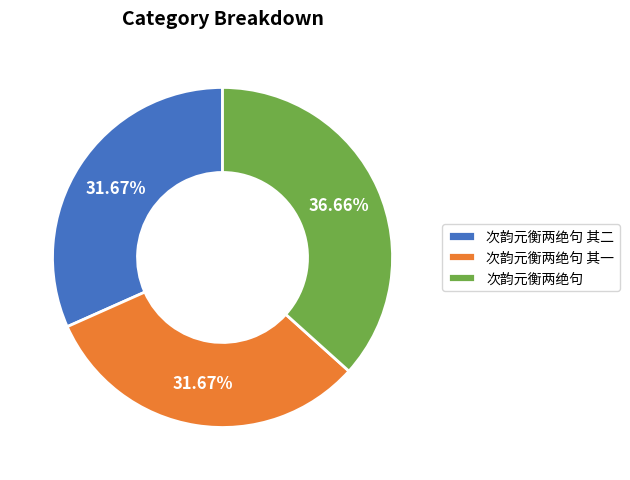

To the nearest percent, what portion does 次韵元衡两绝句 其二 represent?

32%